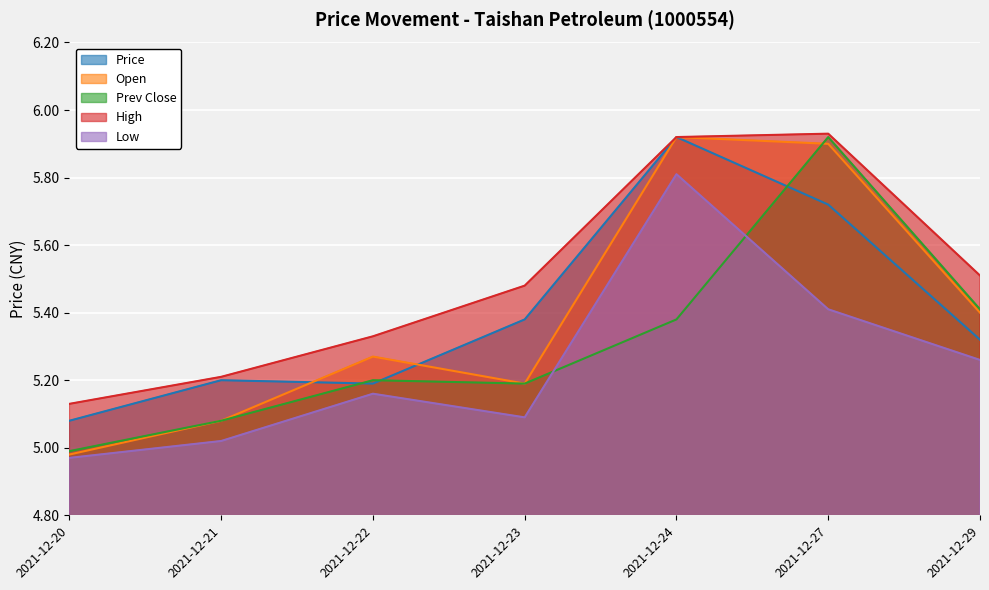

Read the prev_close value at 2021-12-22.

5.2